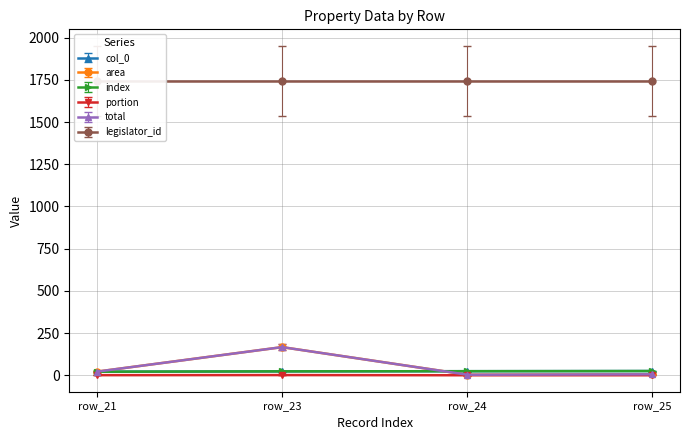

How many interior local valleys does the total series have?

1